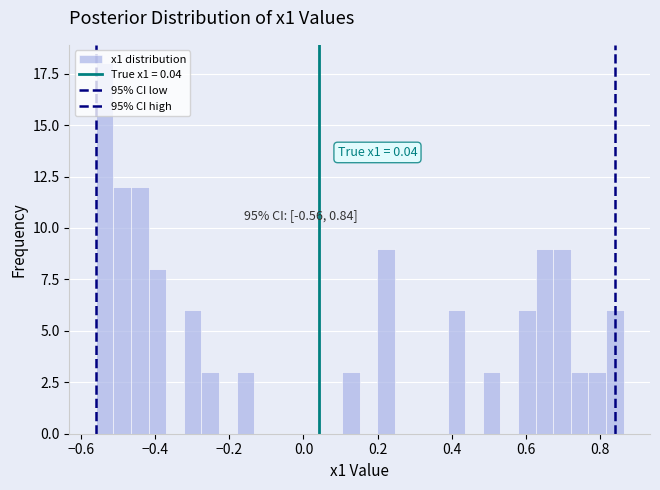

Around what value on the x-axis is the tallest bar? Give the approximate position of its centre, as read against the axis.

-0.54